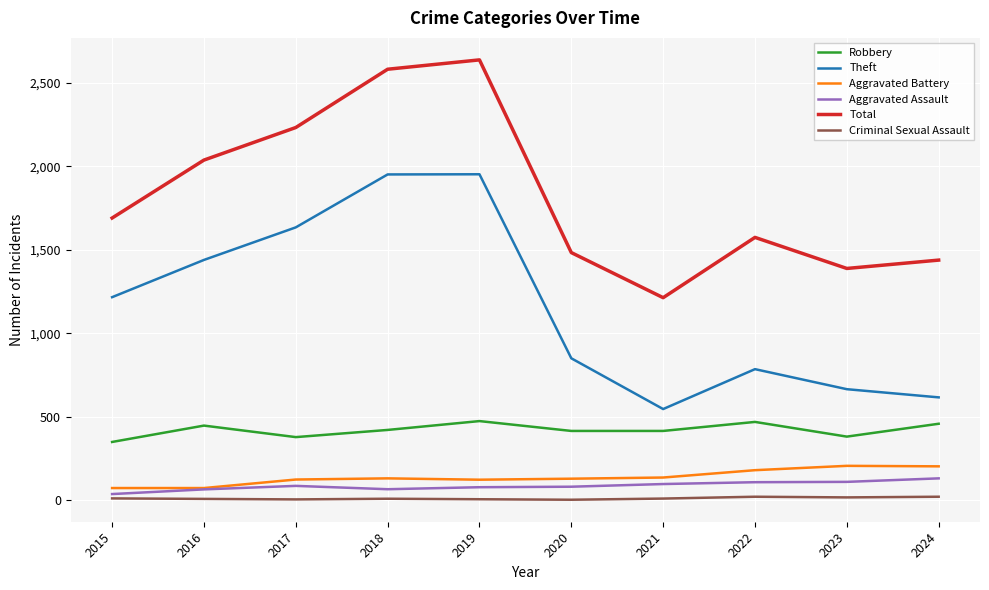

What is the sum of all Criminal Sexual Assault values?

111